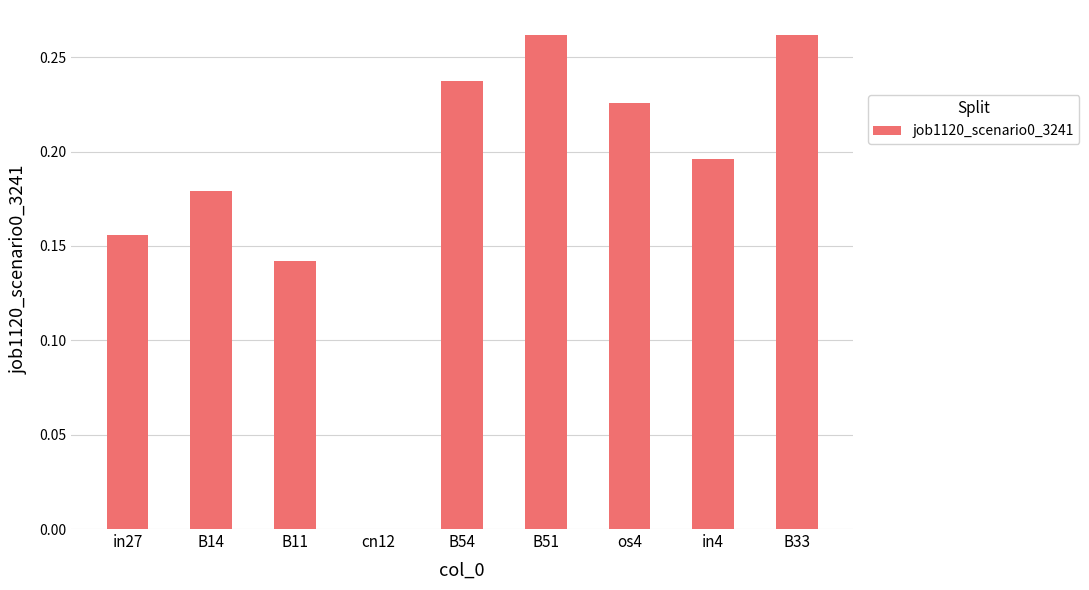

What is the sum of all values?

1.7